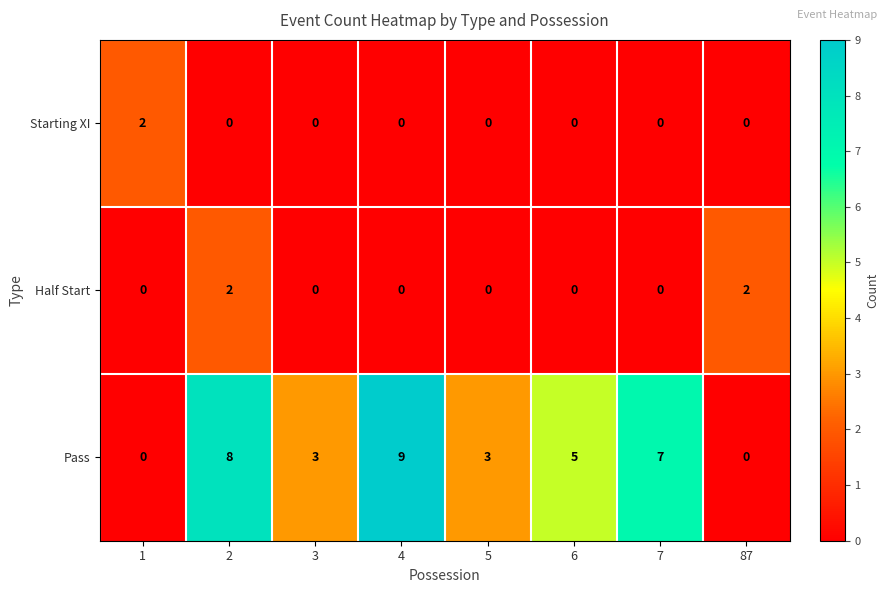

What is the difference between the highest and lowest values at 5?

3